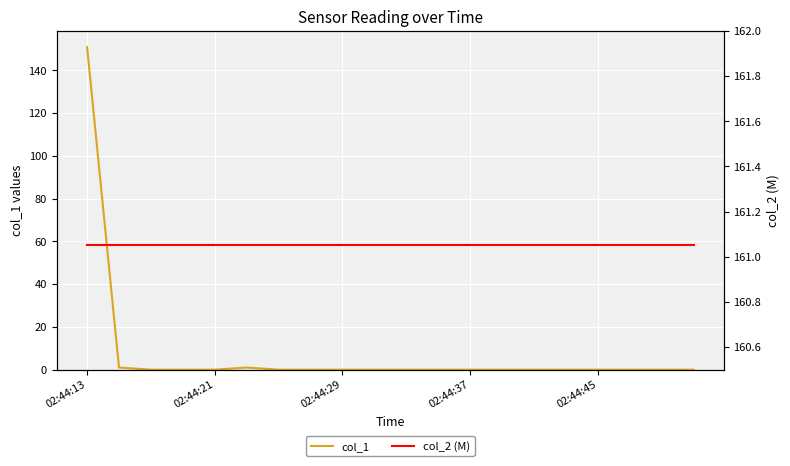

Which series has the largest total across all categories?

col_2 (M)